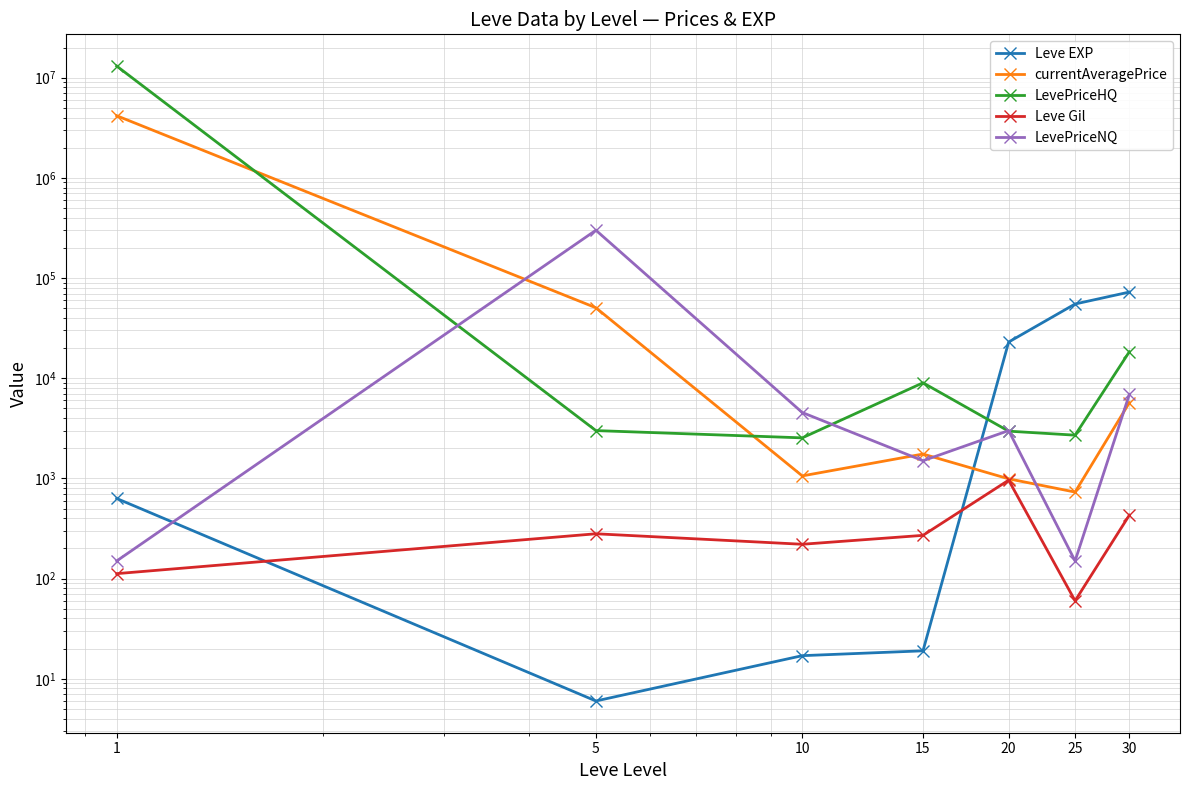

What is the difference between the maximum and second lowest values in the LevePriceHQ series?

13047103.5